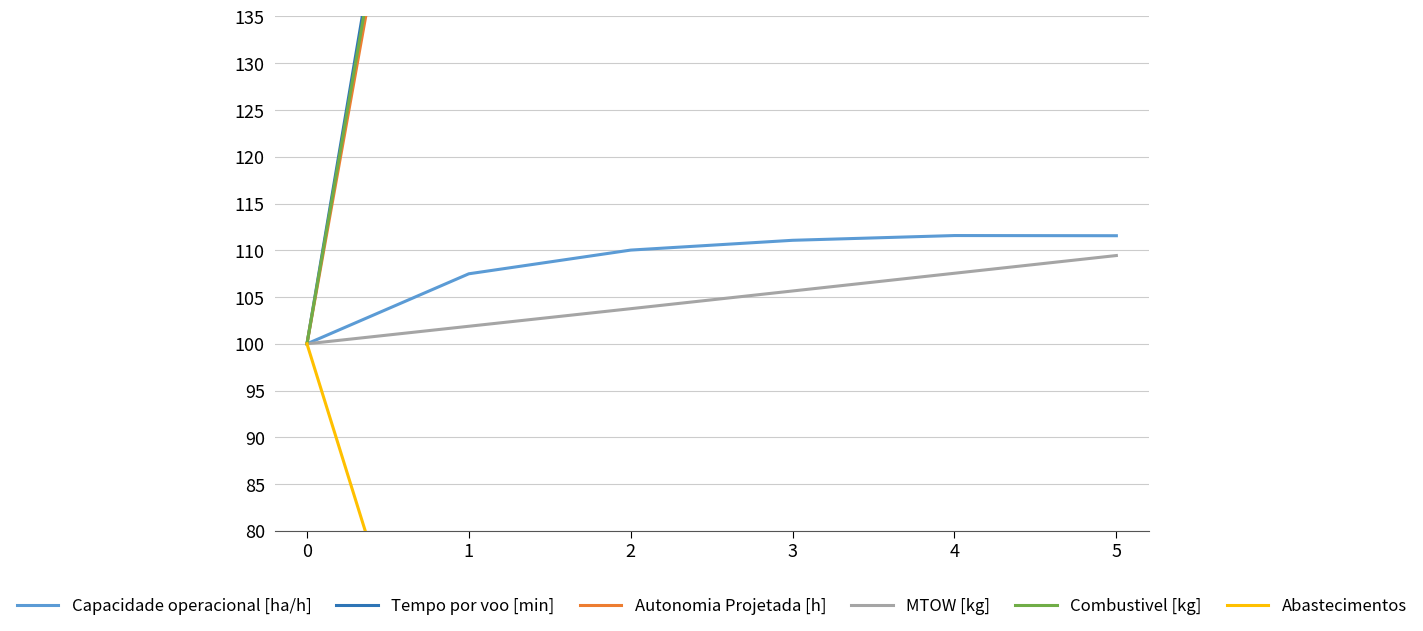

The value of MTOW [kg] at 2 is 103.8. True or false?

True